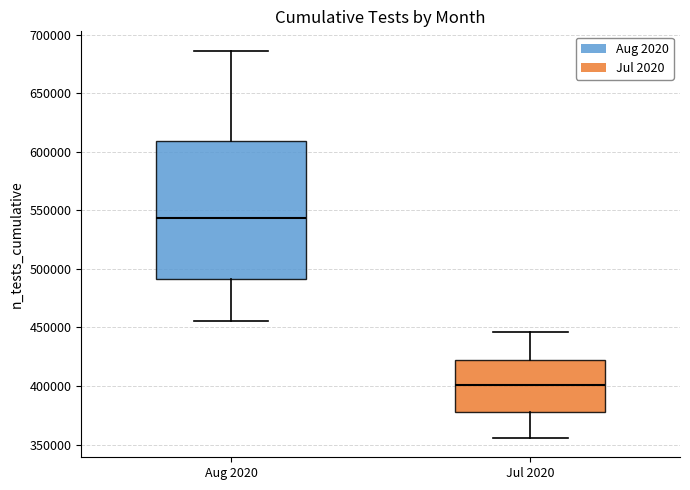

Which box is the tallest, from its lower edge to its upper edge?

Aug 2020